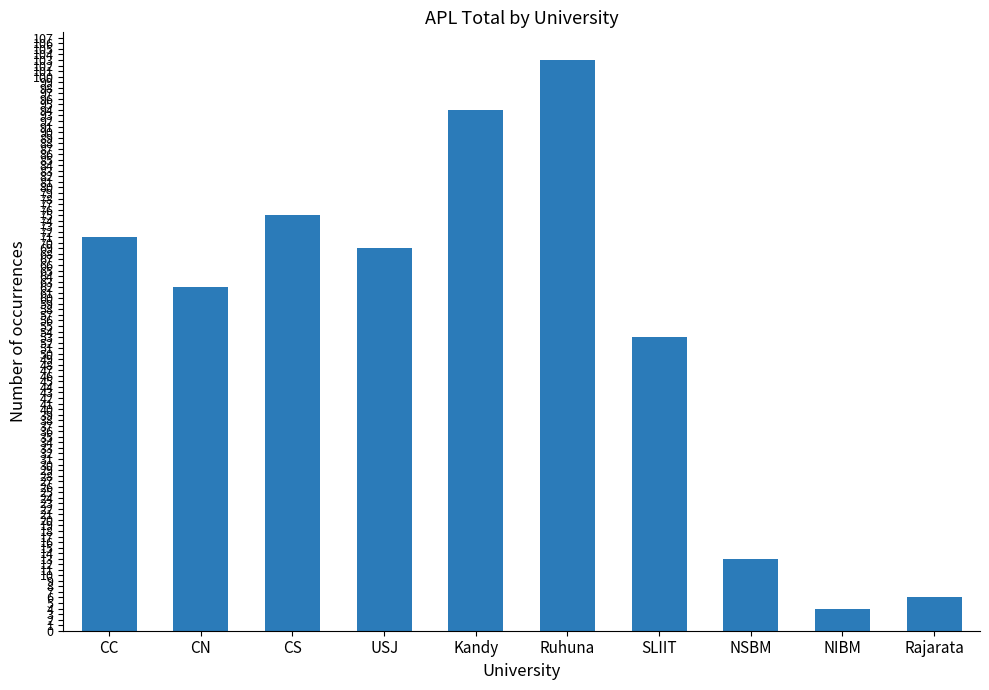

At which category does the chart reach its minimum across all series?

NIBM